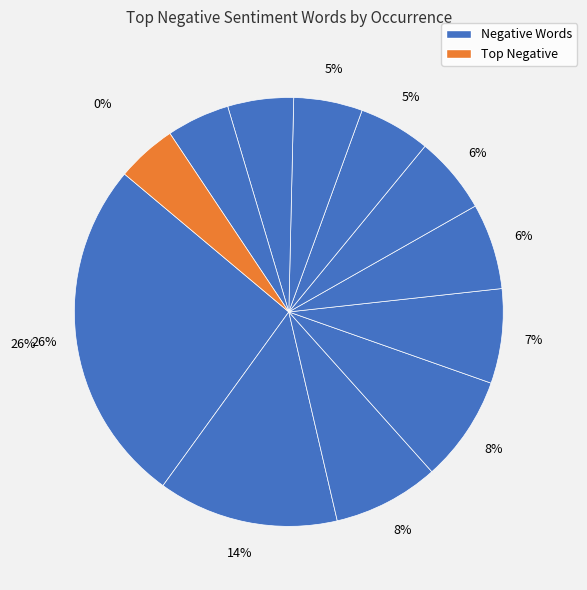

Is down the majority of the pie?

No